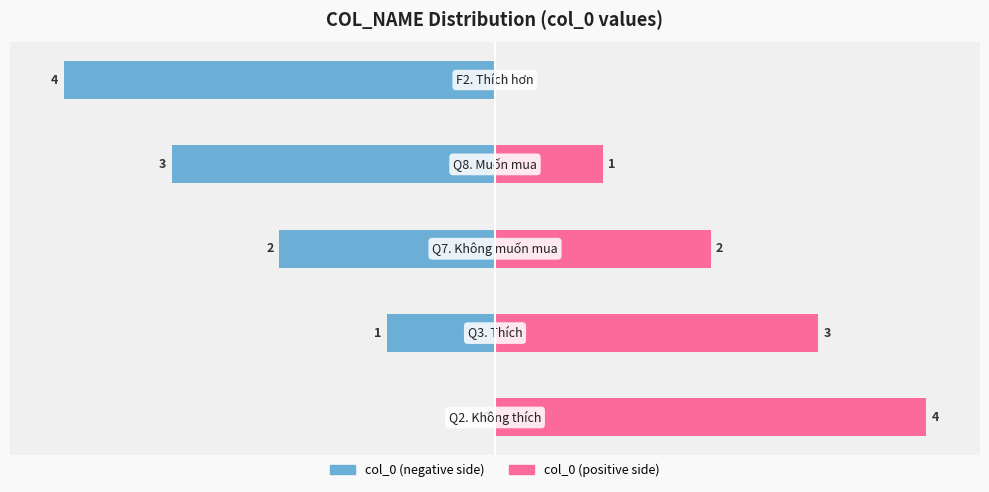

What is the value of the col_0 (right) bar at the 4th from the left?

1